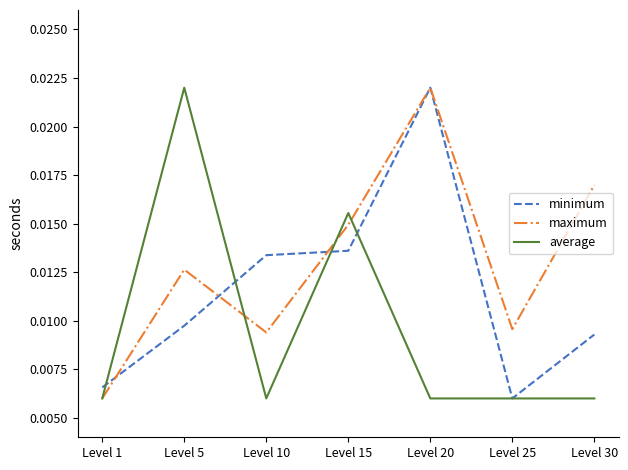

List the series in order of their overall mean, lowest first.

average, minimum, maximum